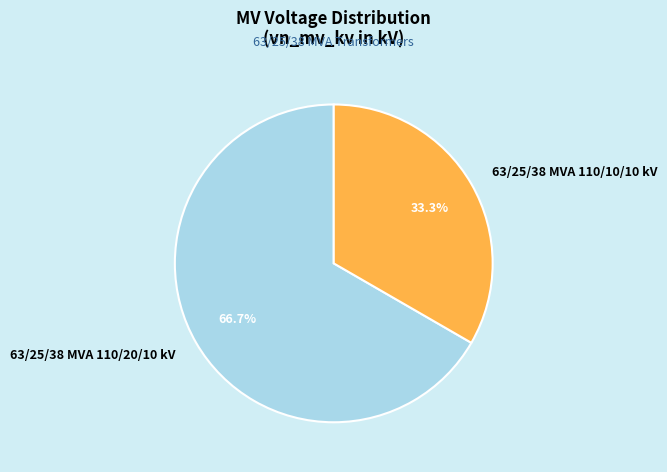

Does 63/25/38 MVA 110/10/10 kV account for over 50% of the chart?

No